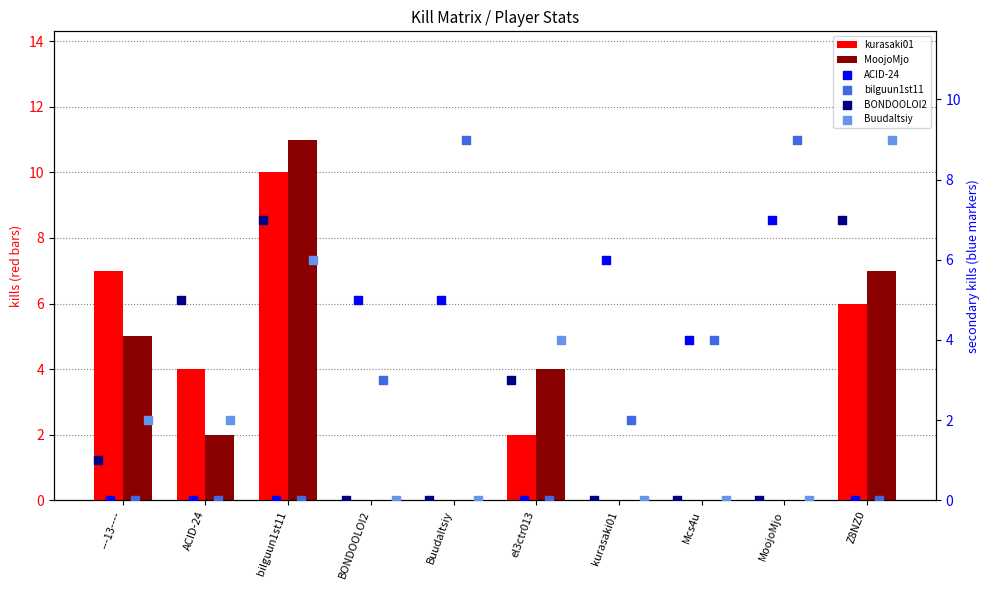

Is the value of kurasaki01 at bilguun1st11 greater than the value of bilguun1st11 at MoojoMjo?

Yes